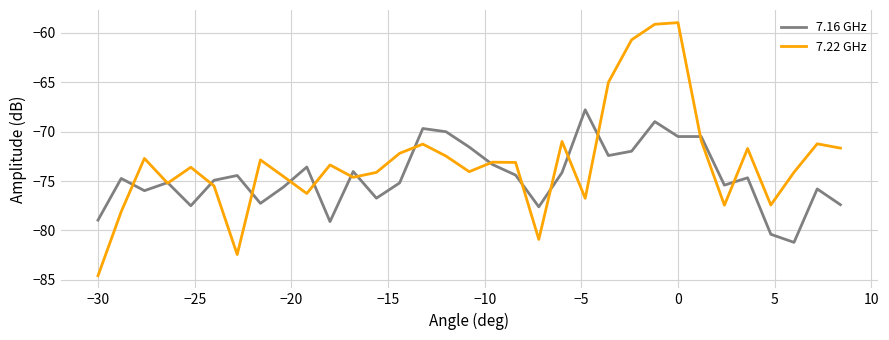

Which series has the largest range (max minus min)?

7.22 GHz